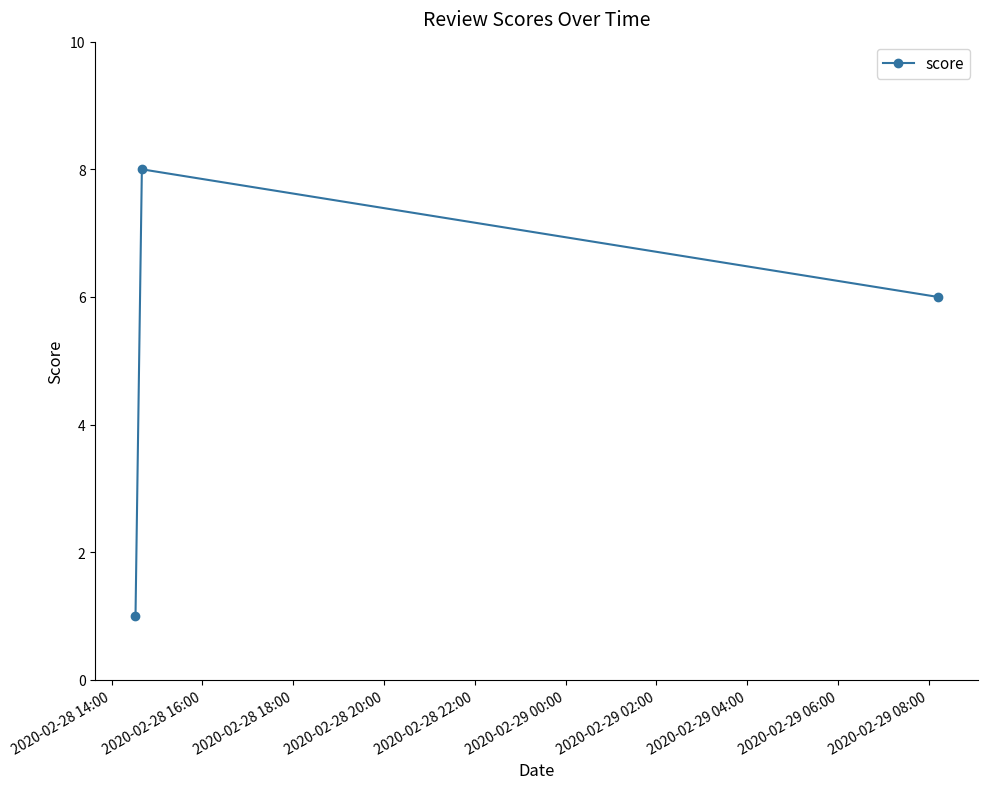

What is the difference between the second highest and minimum values?

5